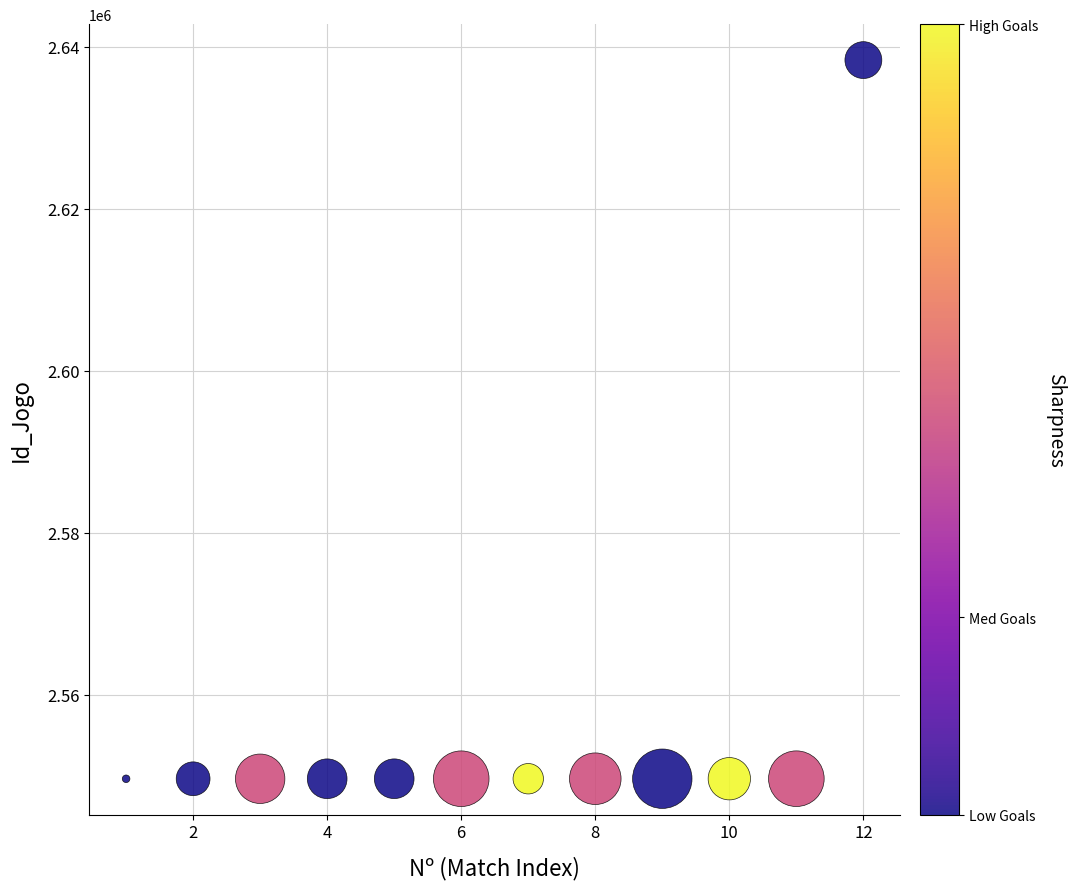

What is the range of Y values (max minus min)?

88787